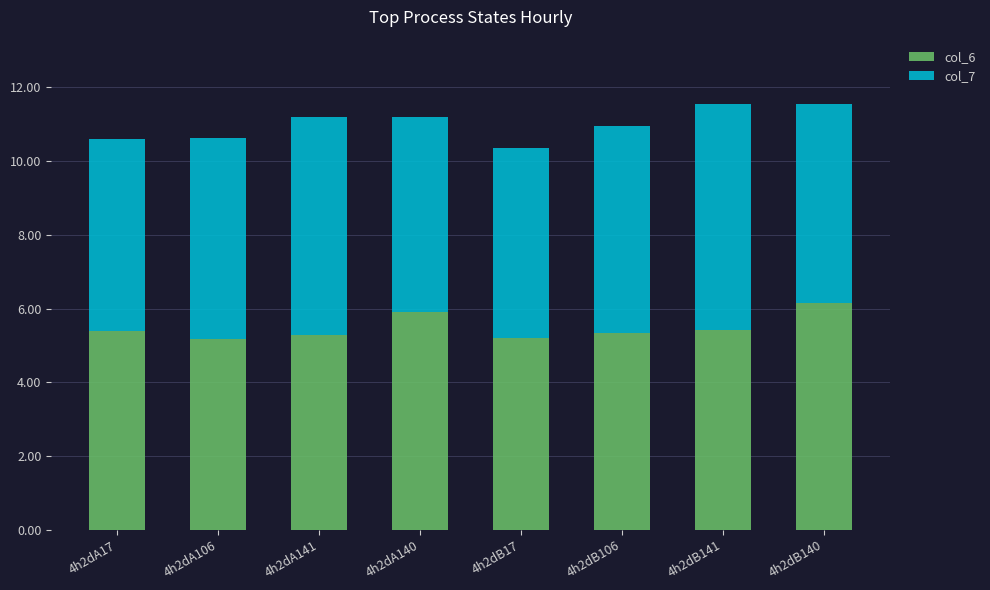

What is the lowest value of the col_6 series?

5.2